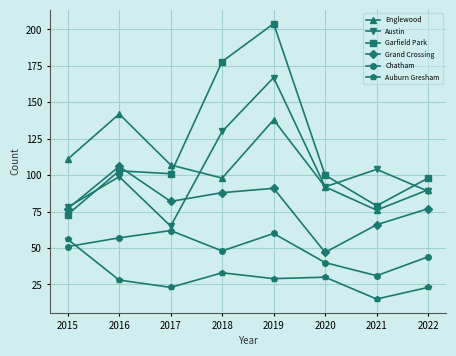

What is the sum of all Grand Crossing values?

634